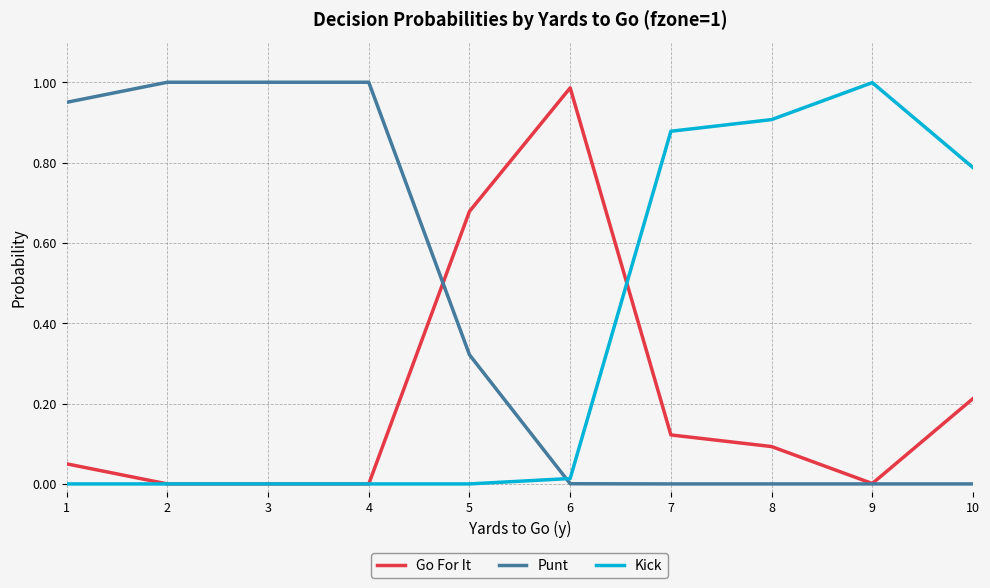

Count the number of data series in this chart.

3